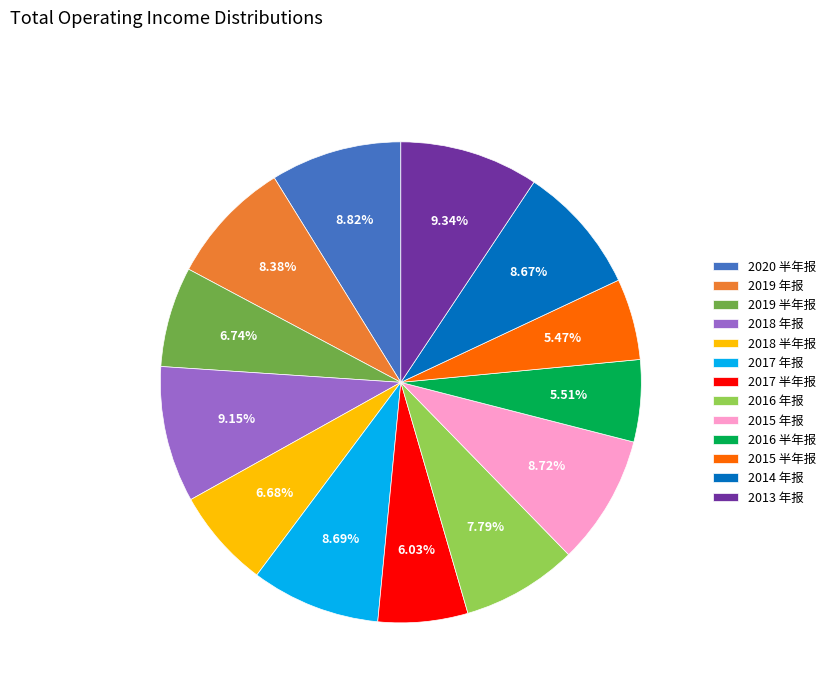

Is there a majority slice in this chart?

No